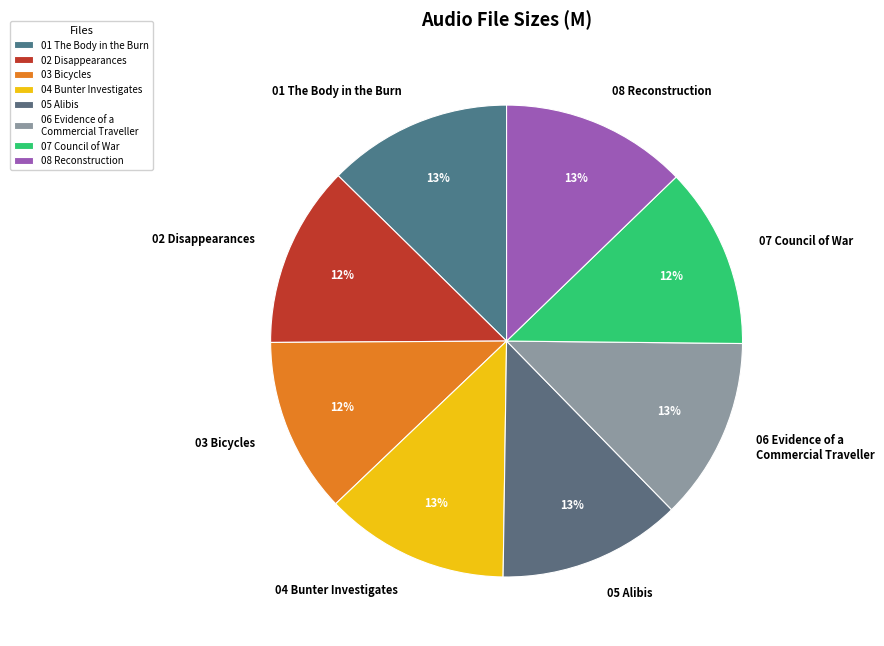

Is 04 Bunter Investigates the majority of the pie?

No